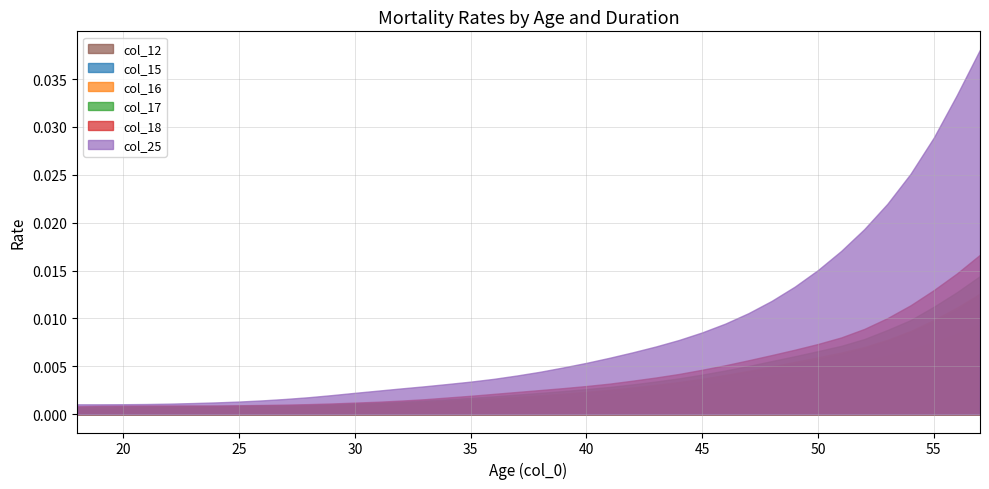

Rank the series by their maximum value, from highest to lowest.

col_25, col_18, col_17, col_15, col_16, col_12